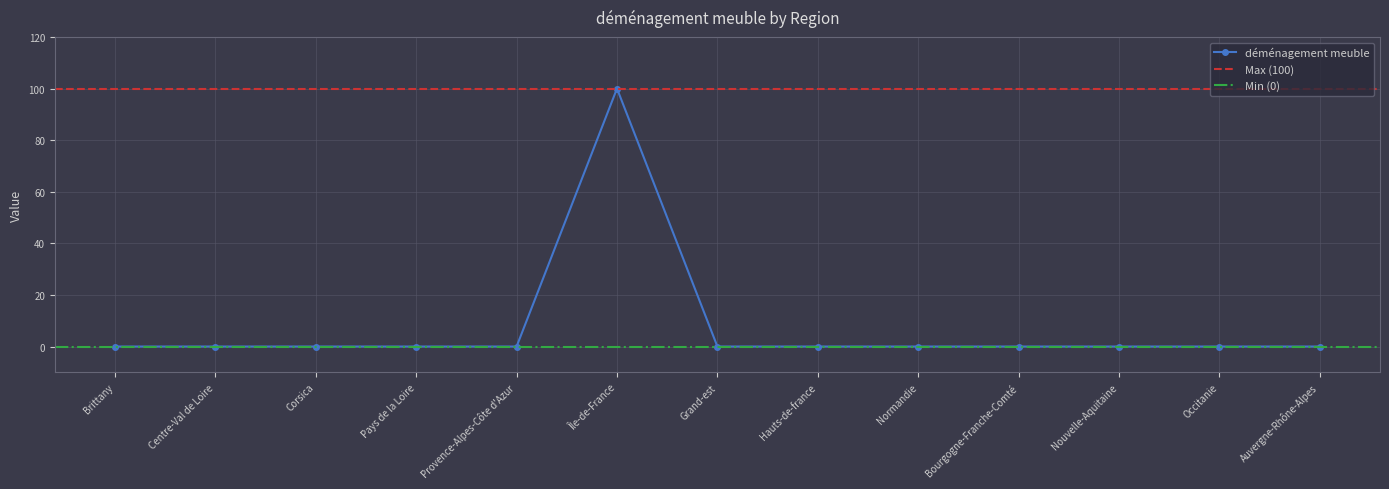

What is the average value?

8